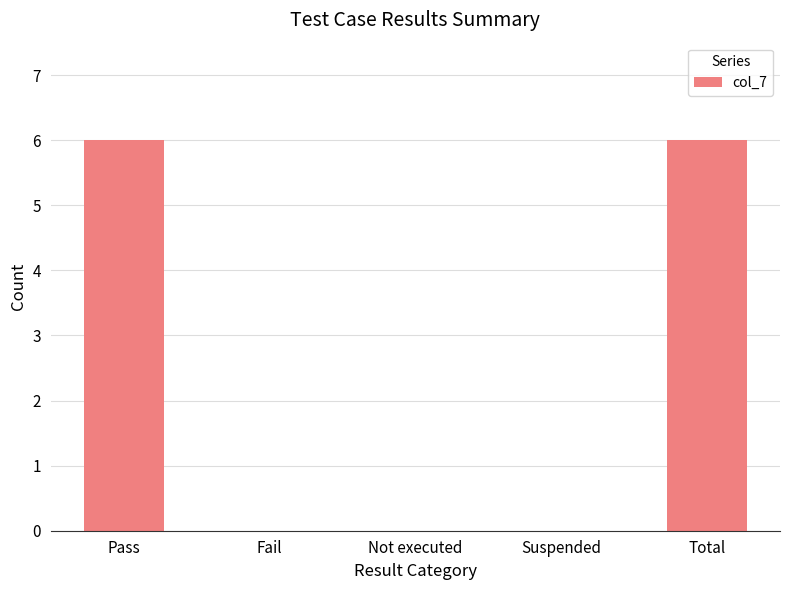

Between Pass and Not executed, which is larger?

Pass